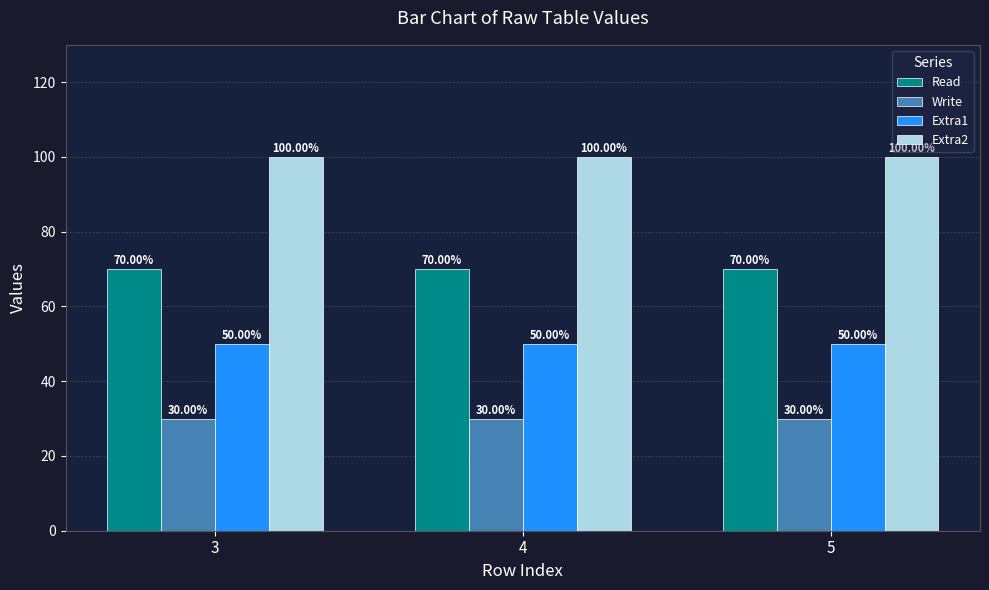

What is the sum of the Extra1 values at 5 and 4?

100